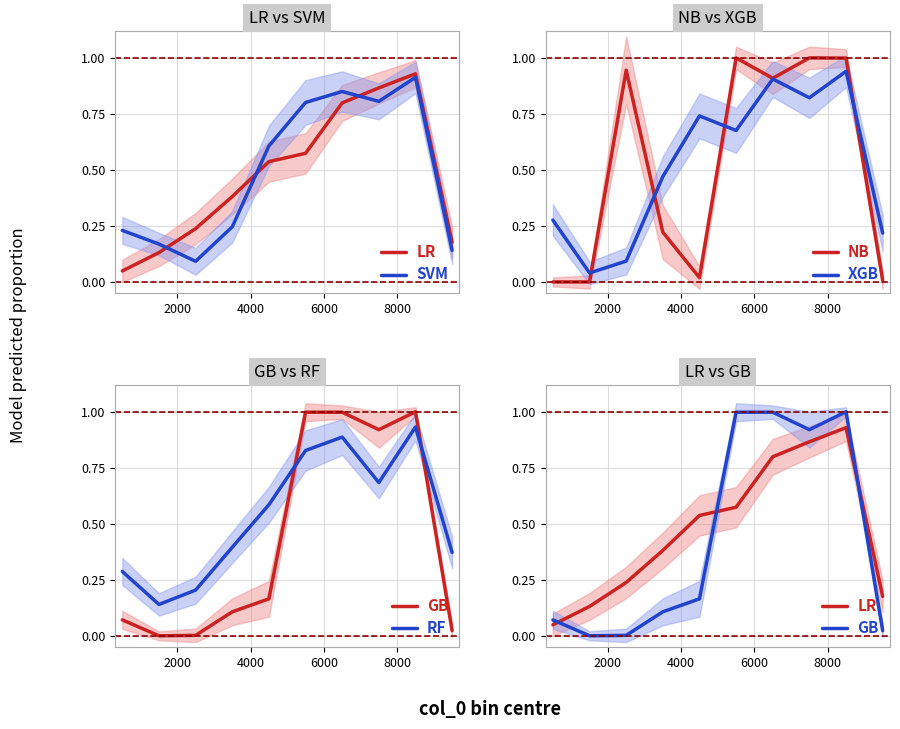

Which series has the widest spread of values?

NB